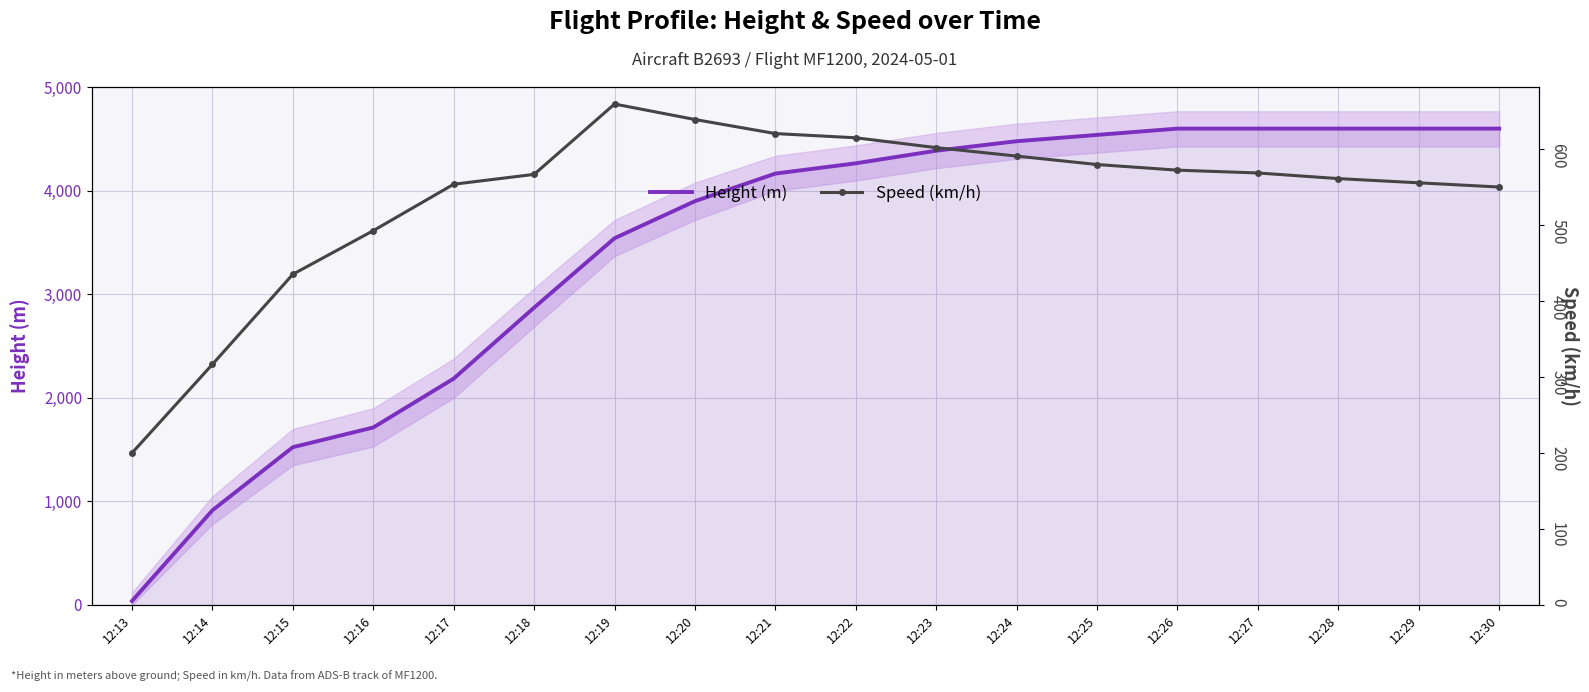

List the series in order of their peak value, lowest first.

Speed (km/h), Height (m)